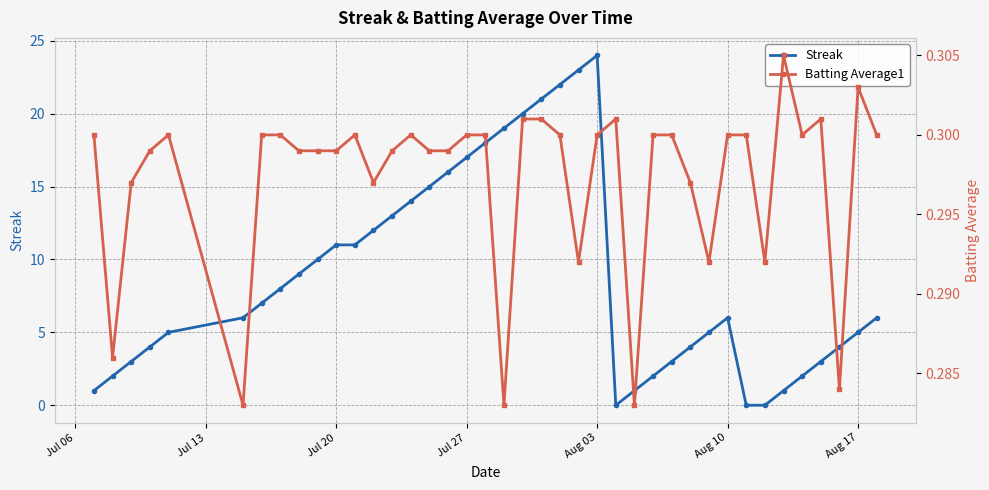

How many times do Streak and Batting Average1 cross each other?

4